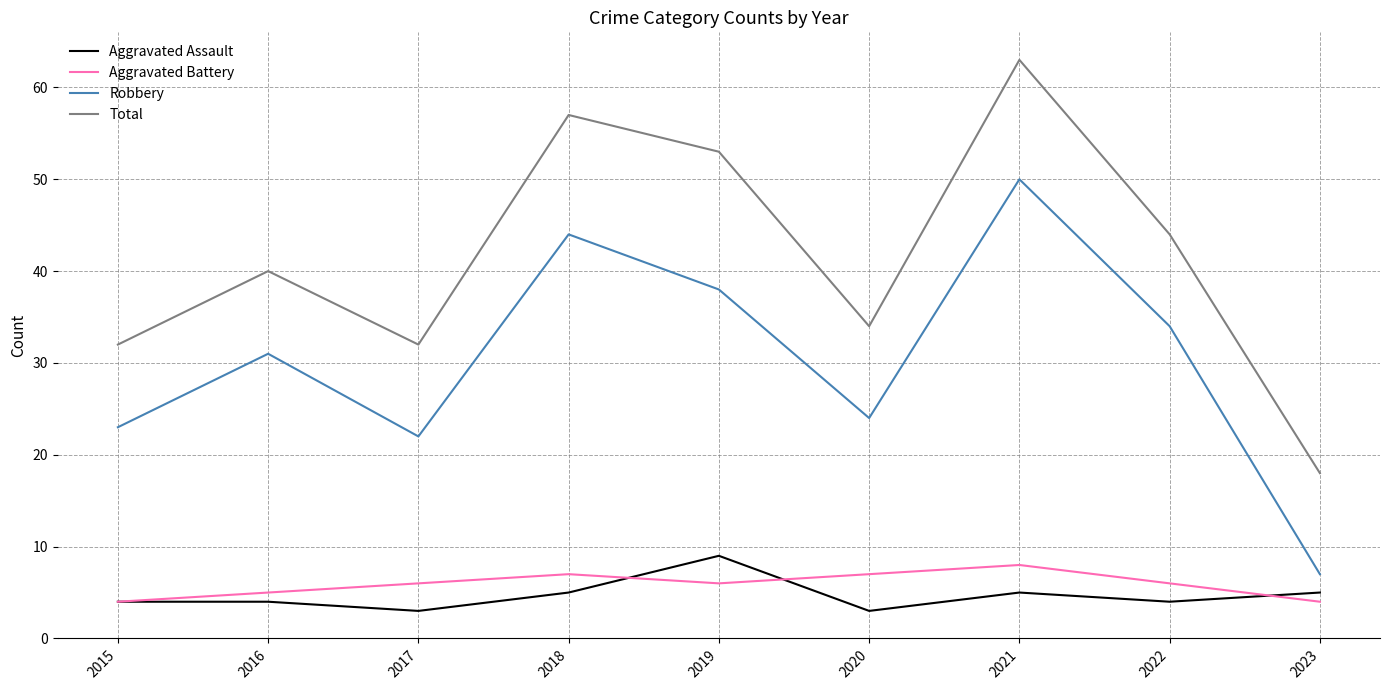

What is the approximate value of Robbery at 2018?

44